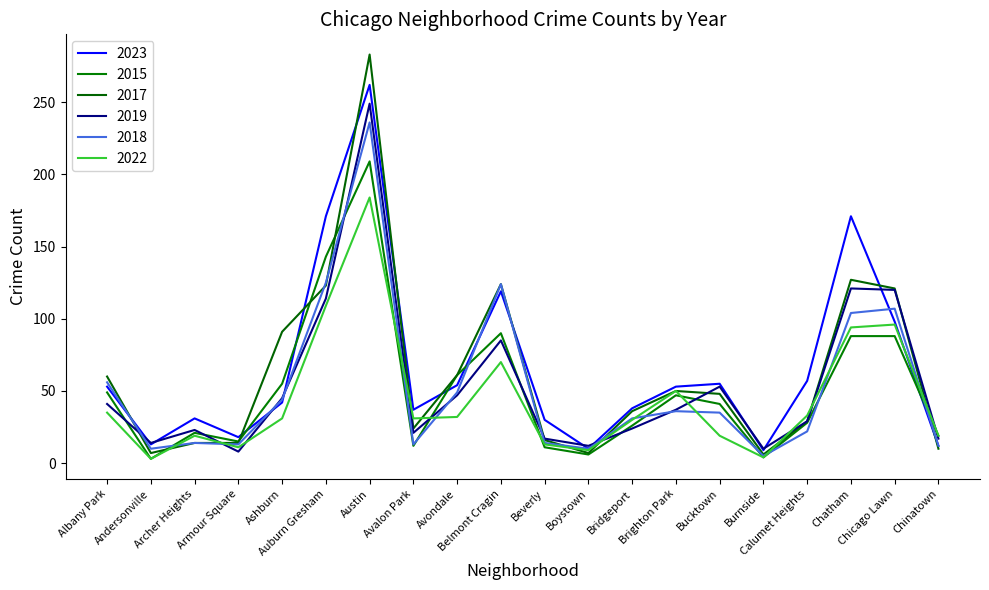

What is the sum of all 2017 values?

1251